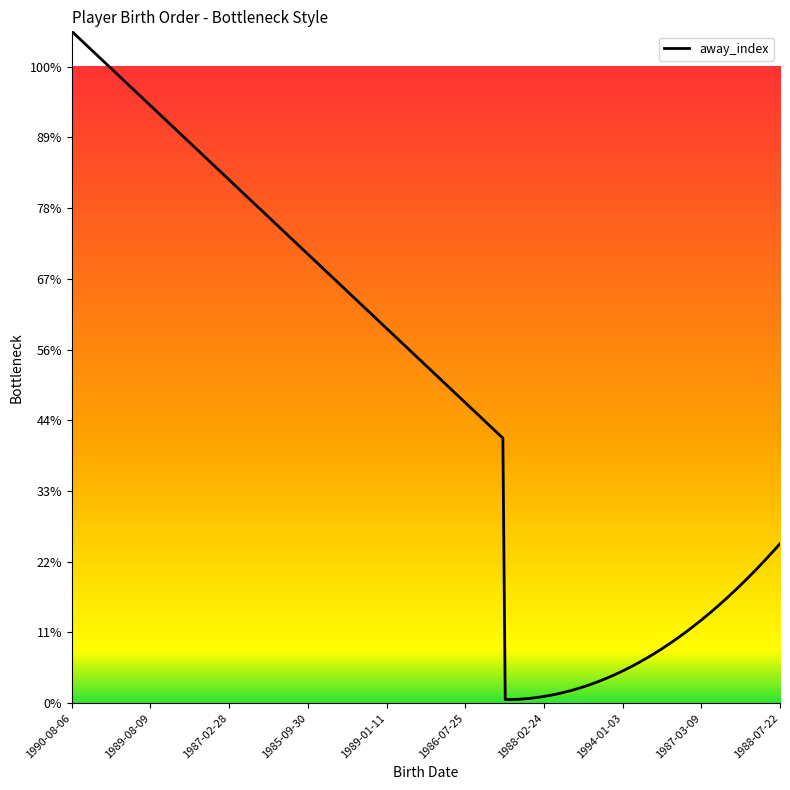

Does the chart have visible grid lines?

No